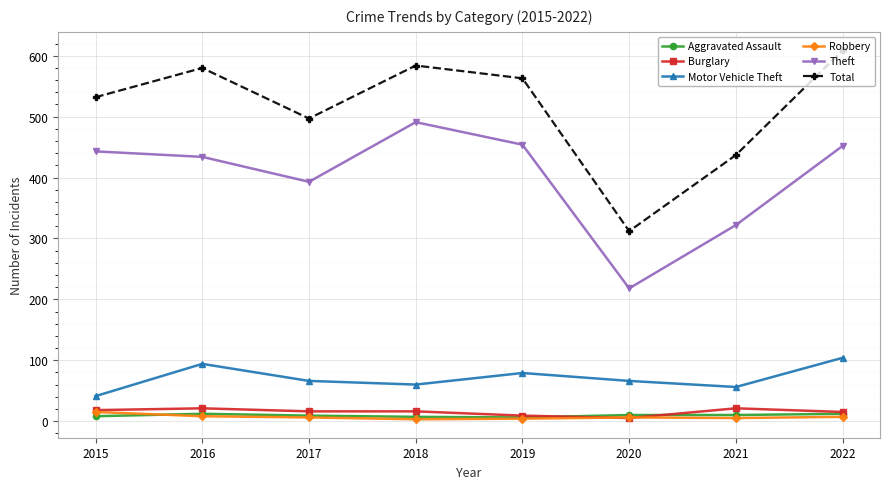

What is the value of the Aggravated Assault point at the 7th from the left?

10